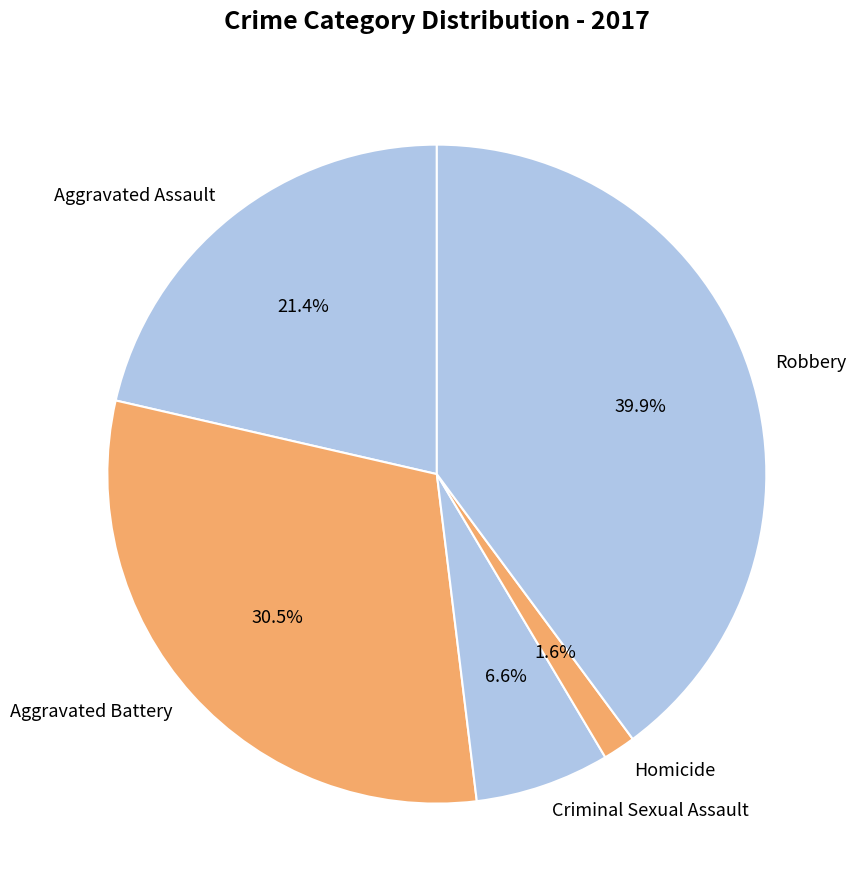

To the nearest percent, what portion does Homicide represent?

2%